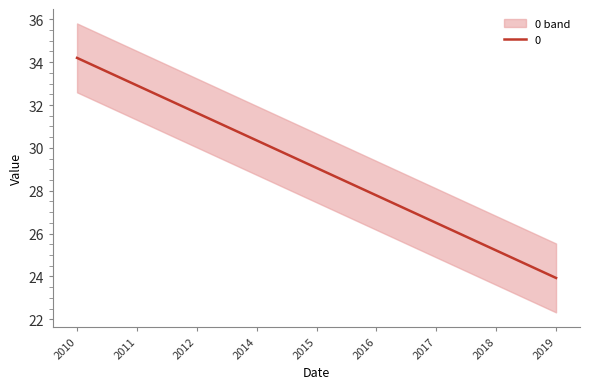

What is the maximum value for 0?

34.2